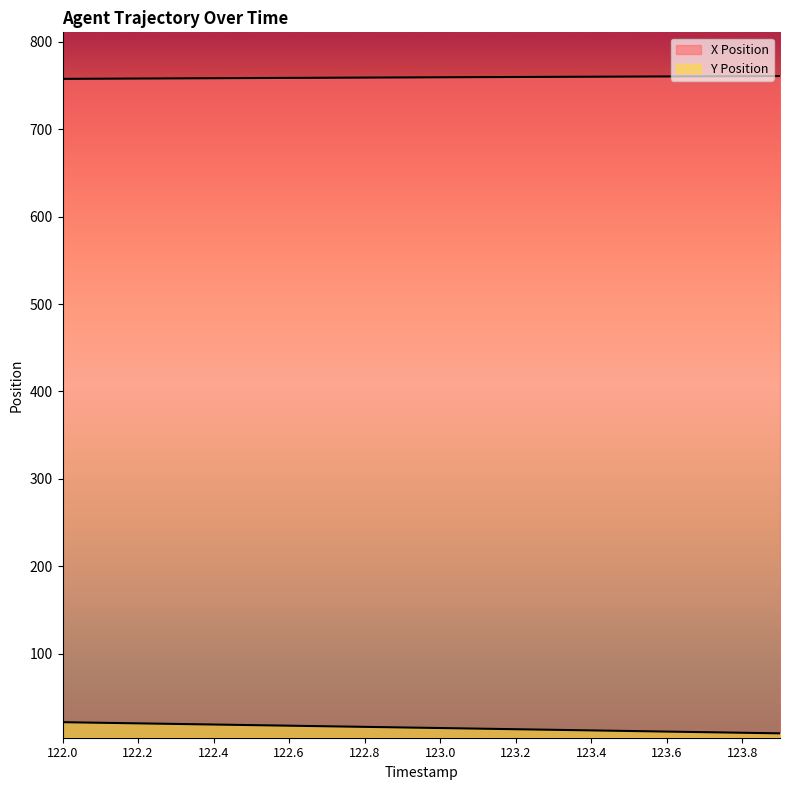

True or false: Y Position and X Position intersect in this chart.

False